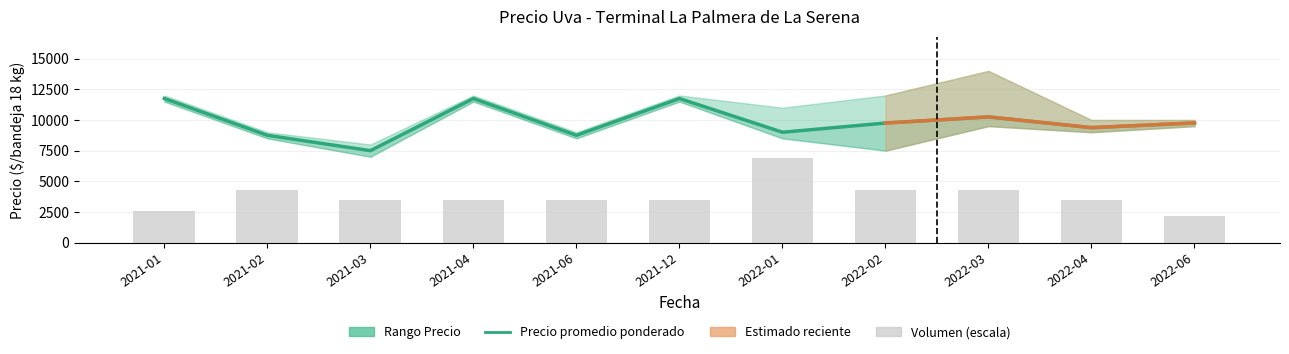

At which label does Volumen (escala) reach its minimum?

2022-06